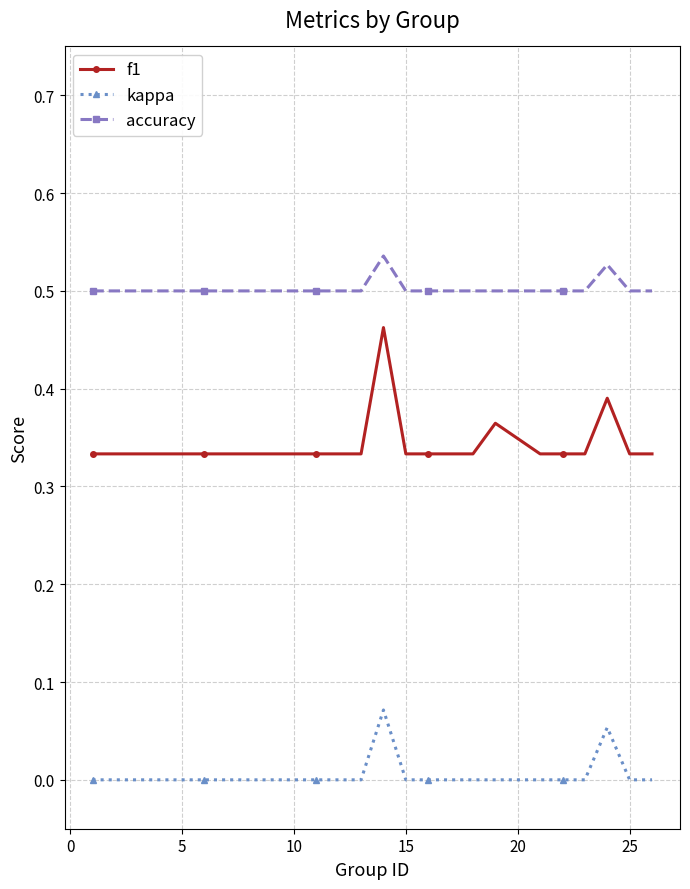

List the series in order of their overall mean, lowest first.

kappa, f1, accuracy